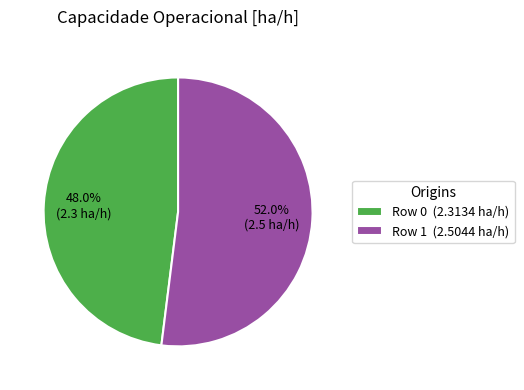

Rank the categories by value from highest to lowest.

Row 1, Row 0